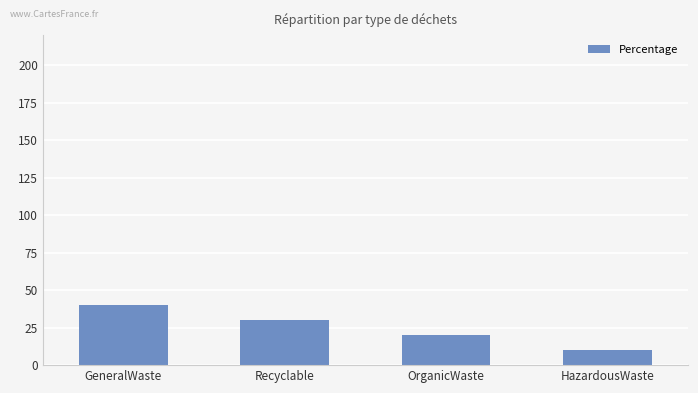

List the labels in order of value, smallest first.

HazardousWaste, OrganicWaste, Recyclable, GeneralWaste